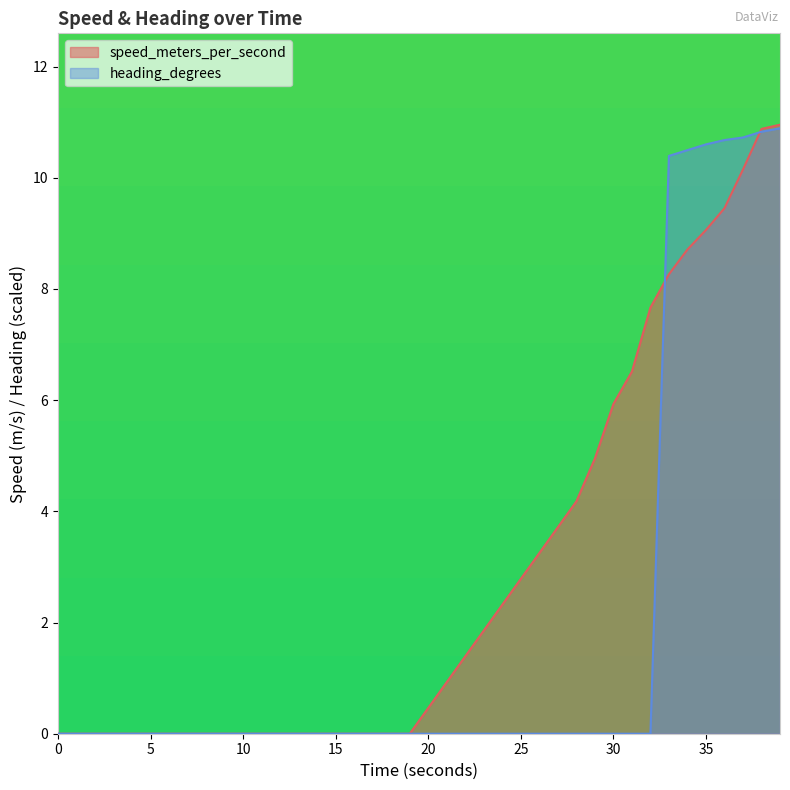

How many lines are shown in the chart?

2